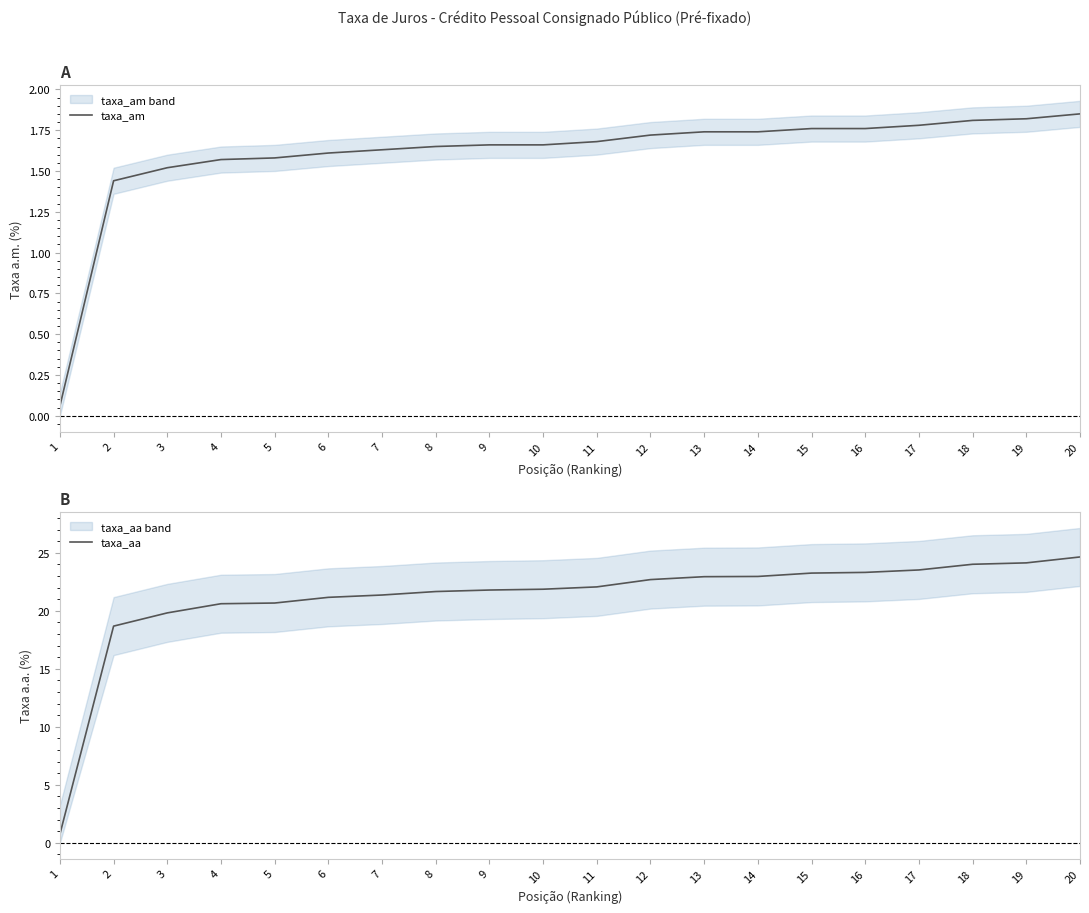

Reading right to left, transcribe all the data shown in this chart.

taxa_am: 20=1.9	19=1.8	18=1.8	17=1.8	16=1.8	15=1.8	14=1.7	13=1.7	12=1.7	11=1.7	10=1.7	9=1.7	8=1.6	7=1.6	6=1.6	5=1.6	4=1.6	3=1.5	2=1.4	1=0.1
taxa_aa: 20=24.6	19=24.1	18=24.0	17=23.5	16=23.3	15=23.2	14=23.0	13=22.9	12=22.7	11=22.1	10=21.9	9=21.8	8=21.7	7=21.4	6=21.2	5=20.7	4=20.6	3=19.8	2=18.7	1=0.8